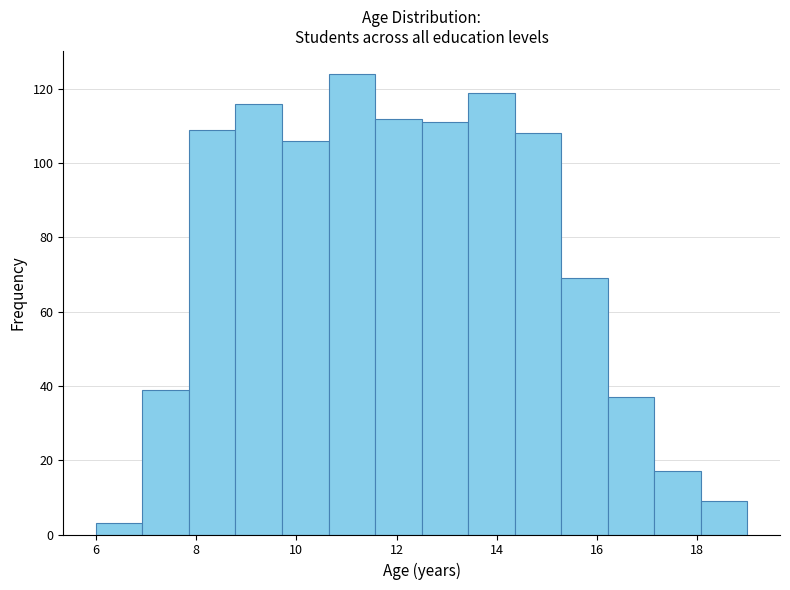

Reading left to right, transcribe this chart: for each bar, give the range it covers on the x-axis and its height. Neither the bar edges nor the heights are printed on the chart, so give them approximately, as read against the axes.

6.0 to 7.0: 4
7.0 to 7.8: 40
7.8 to 8.8: 110
8.8 to 9.8: 116
9.8 to 10.6: 106
10.6 to 11.6: 124
11.6 to 12.6: 112
12.6 to 13.4: 112
13.4 to 14.4: 120
14.4 to 15.2: 108
15.2 to 16.2: 70
16.2 to 17.2: 38
17.2 to 18.0: 18
18.0 to 19.0: 10